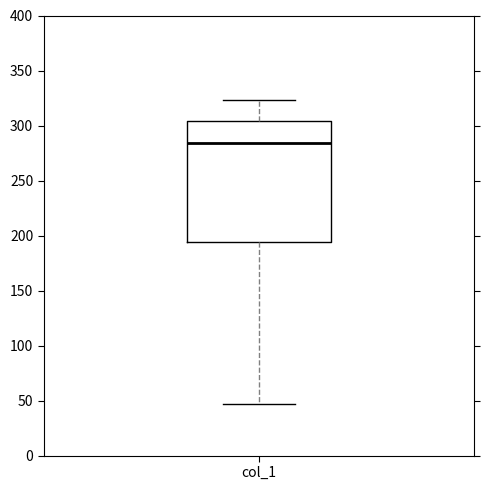

Read this box plot against the y-axis: the position of the median line, the range covered by the box, and the ends of both whiskers. The values are not printed on the chart, so give them approximately, as read against the axis.

median 285, box 195 to 305, whiskers 45 to 325